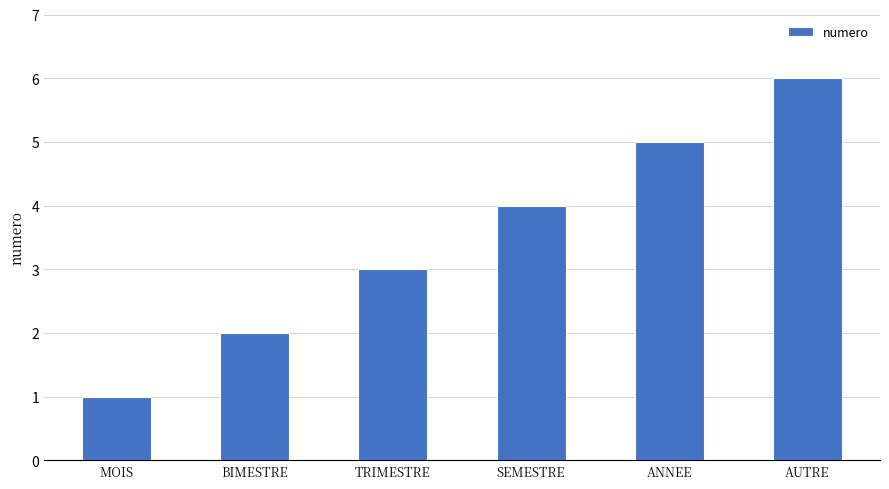

True or false: the data shows 9 at AUTRE.

False